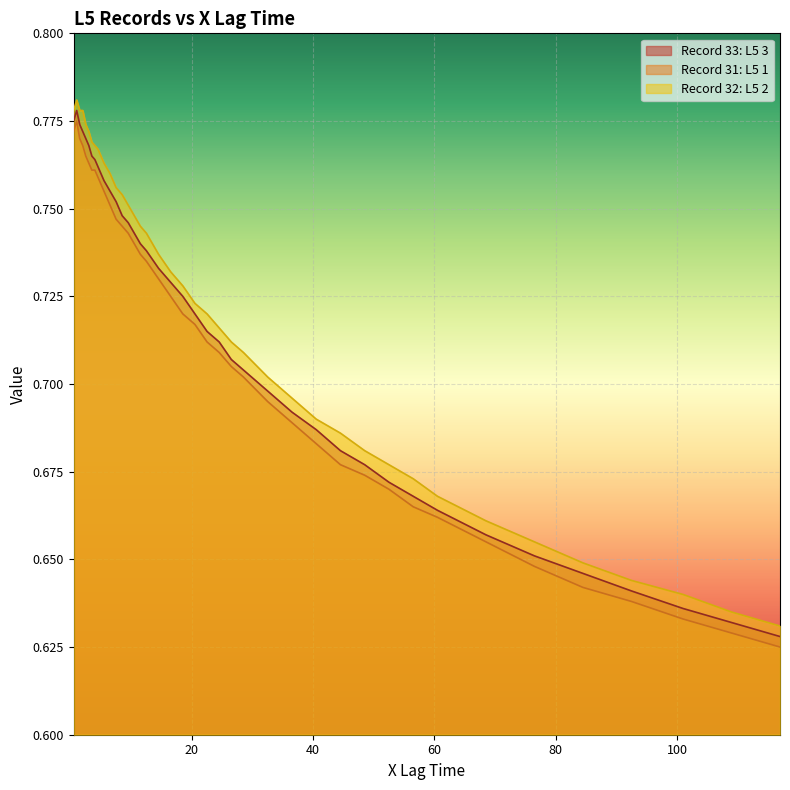

Reading left to right, what are all the values shown in this chart?

Record 33: L5 3: 0.5=0.8	1.0=0.8	1.5=0.8	2.0=0.8	2.5=0.8	3.0=0.8	3.5=0.8	4.0=0.8	4.5=0.8	5.5=0.8	6.5=0.8	7.5=0.8	8.5=0.7	9.5=0.7	10.5=0.7	11.5=0.7	12.5=0.7	14.5=0.7	16.5=0.7	18.5=0.7	20.5=0.7	22.5=0.7	24.5=0.7	26.5=0.7	28.5=0.7	32.5=0.7	36.5=0.7	40.5=0.7	44.5=0.7	48.5=0.7	52.5=0.7	56.5=0.7	60.5=0.7	68.5=0.7	76.5=0.7	84.5=0.6	92.5=0.6	101.0=0.6	109.0=0.6	117.0=0.6
Record 31: L5 1: 0.5=0.8	1.0=0.8	1.5=0.8	2.0=0.8	2.5=0.8	3.0=0.8	3.5=0.8	4.0=0.8	4.5=0.8	5.5=0.8	6.5=0.8	7.5=0.7	8.5=0.7	9.5=0.7	10.5=0.7	11.5=0.7	12.5=0.7	14.5=0.7	16.5=0.7	18.5=0.7	20.5=0.7	22.5=0.7	24.5=0.7	26.5=0.7	28.5=0.7	32.5=0.7	36.5=0.7	40.5=0.7	44.5=0.7	48.5=0.7	52.5=0.7	56.5=0.7	60.5=0.7	68.5=0.7	76.5=0.6	84.5=0.6	92.5=0.6	101.0=0.6	109.0=0.6	117.0=0.6
Record 32: L5 2: 0.5=0.8	1.0=0.8	1.5=0.8	2.0=0.8	2.5=0.8	3.0=0.8	3.5=0.8	4.0=0.8	4.5=0.8	5.5=0.8	6.5=0.8	7.5=0.8	8.5=0.8	9.5=0.8	10.5=0.7	11.5=0.7	12.5=0.7	14.5=0.7	16.5=0.7	18.5=0.7	20.5=0.7	22.5=0.7	24.5=0.7	26.5=0.7	28.5=0.7	32.5=0.7	36.5=0.7	40.5=0.7	44.5=0.7	48.5=0.7	52.5=0.7	56.5=0.7	60.5=0.7	68.5=0.7	76.5=0.7	84.5=0.6	92.5=0.6	101.0=0.6	109.0=0.6	117.0=0.6